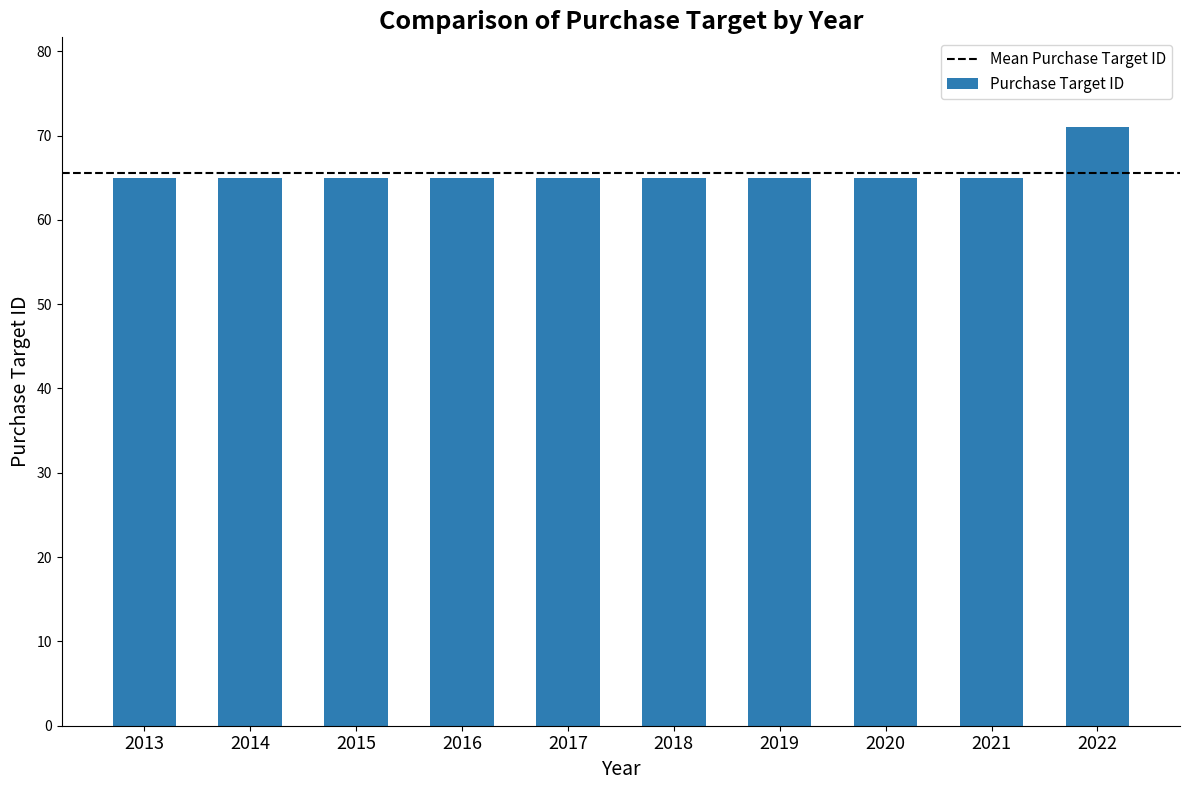

Reading right to left, list all the values displayed in this chart.

2022=71	2021=65	2020=65	2019=65	2018=65	2017=65	2016=65	2015=65	2014=65	2013=65